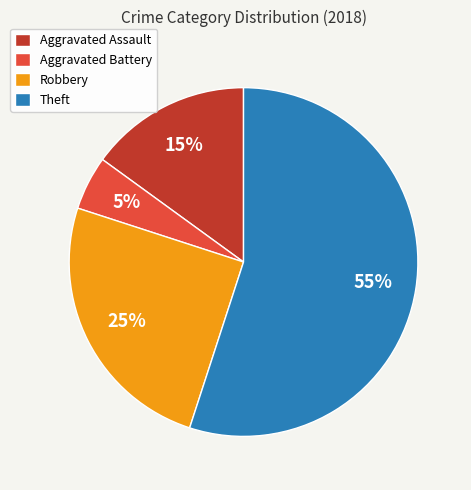

What is the smallest slice in the pie chart?

Aggravated Battery